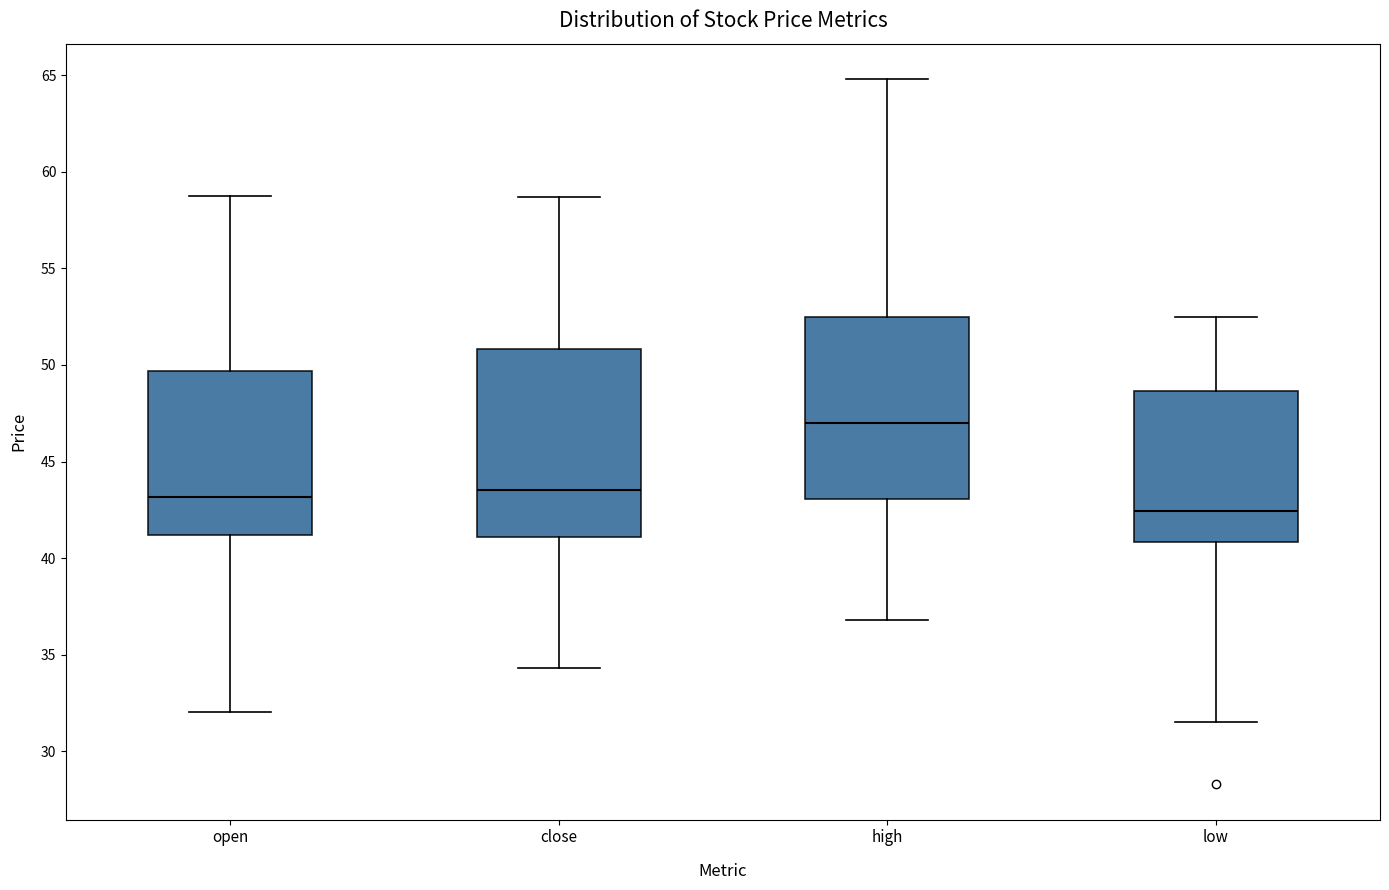

Reading left to right, read every box against the y-axis: the position of its median line, the range the box covers, and the ends of its whiskers. The values are not printed on the chart, so give them approximately, as read against the axis.

open: median 43.0, box 41.0 to 49.5, whiskers 32.0 to 58.5
close: median 43.5, box 41.0 to 51.0, whiskers 34.5 to 58.5
high: median 47.0, box 43.0 to 52.5, whiskers 37.0 to 65.0
low: median 42.5, box 41.0 to 48.5, whiskers 31.5 to 52.5